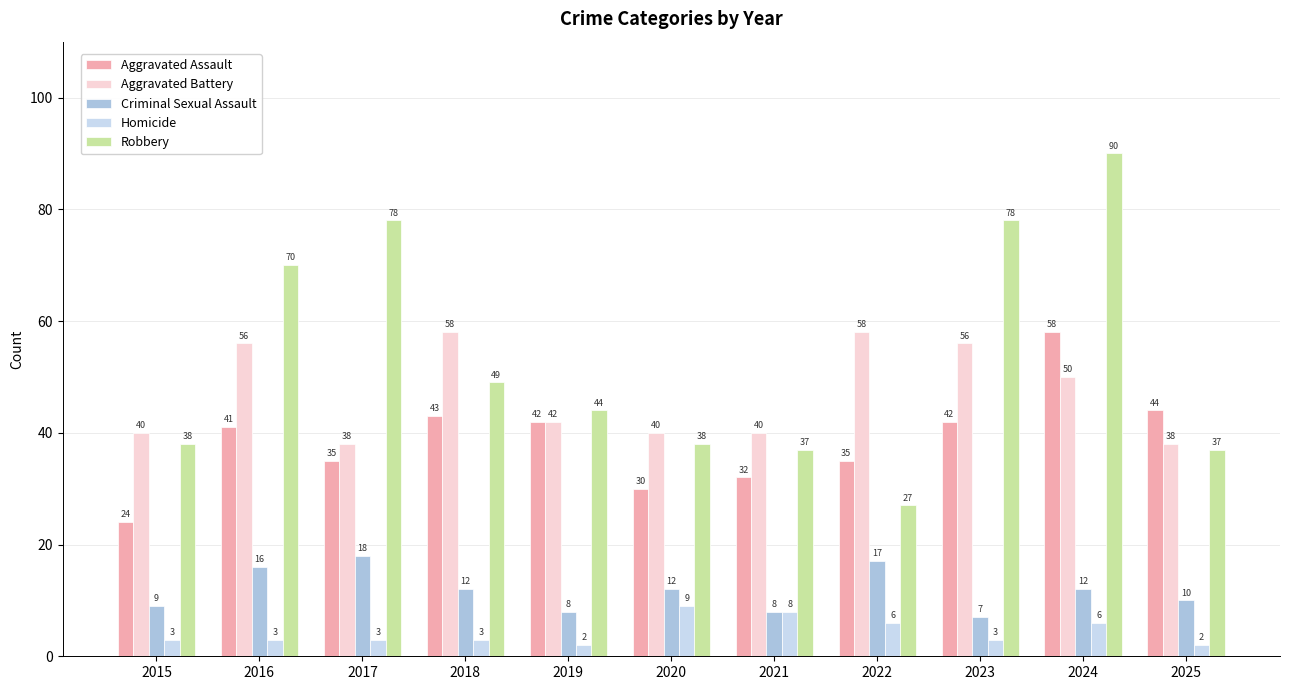

At which label does Aggravated Assault reach its peak?

2024